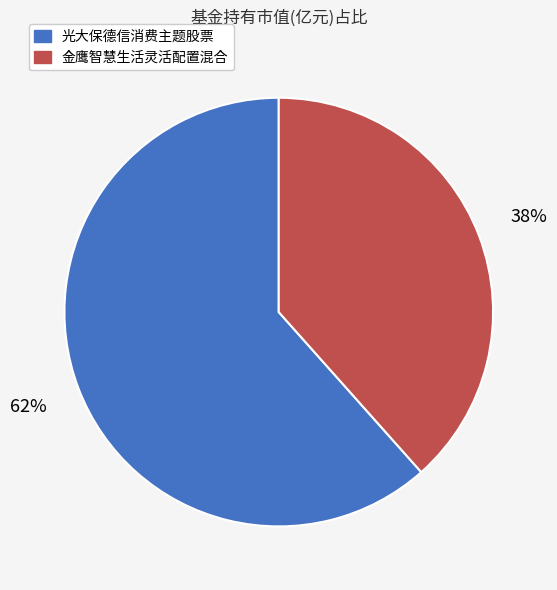

To the nearest percent, what percentage of the pie is 光大保德信消费主题股票?

62%